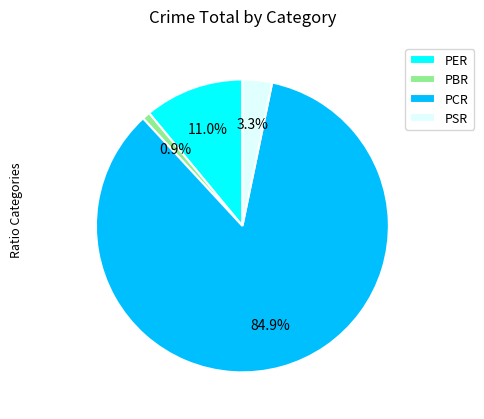

To the nearest percent, what is the difference between the PBR and PCR slice percentages?

84%